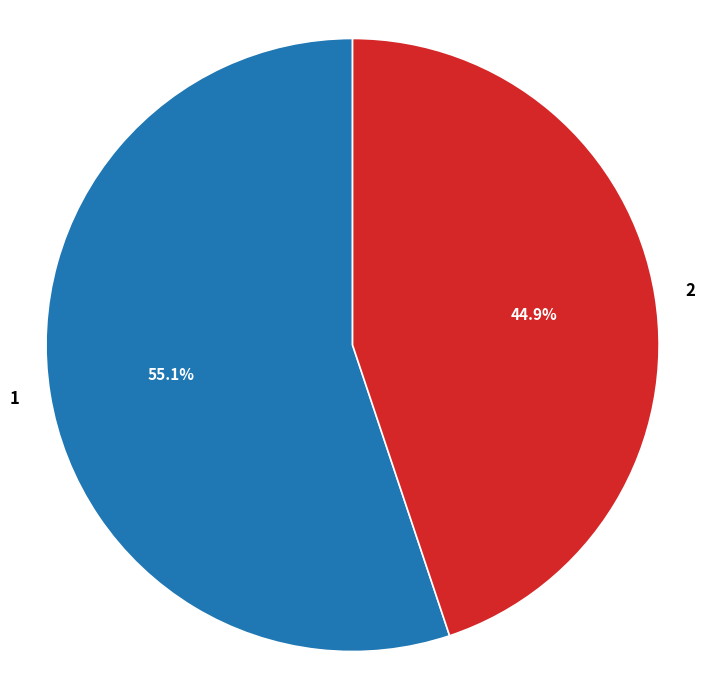

To the nearest percent, what is the difference between the largest and smallest slice percentages?

10%